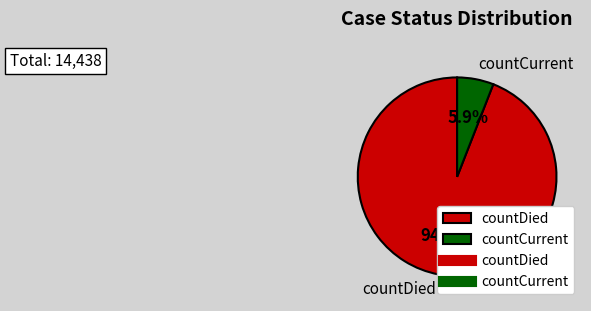

To the nearest percent, what percentage of the pie is countDied?

94%